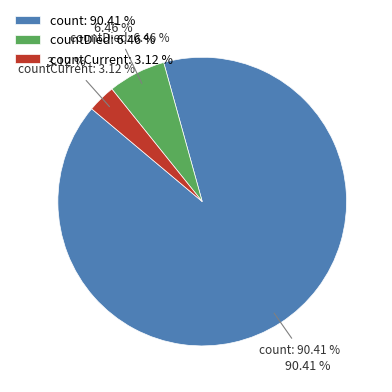

Does any single category account for the majority?

Yes